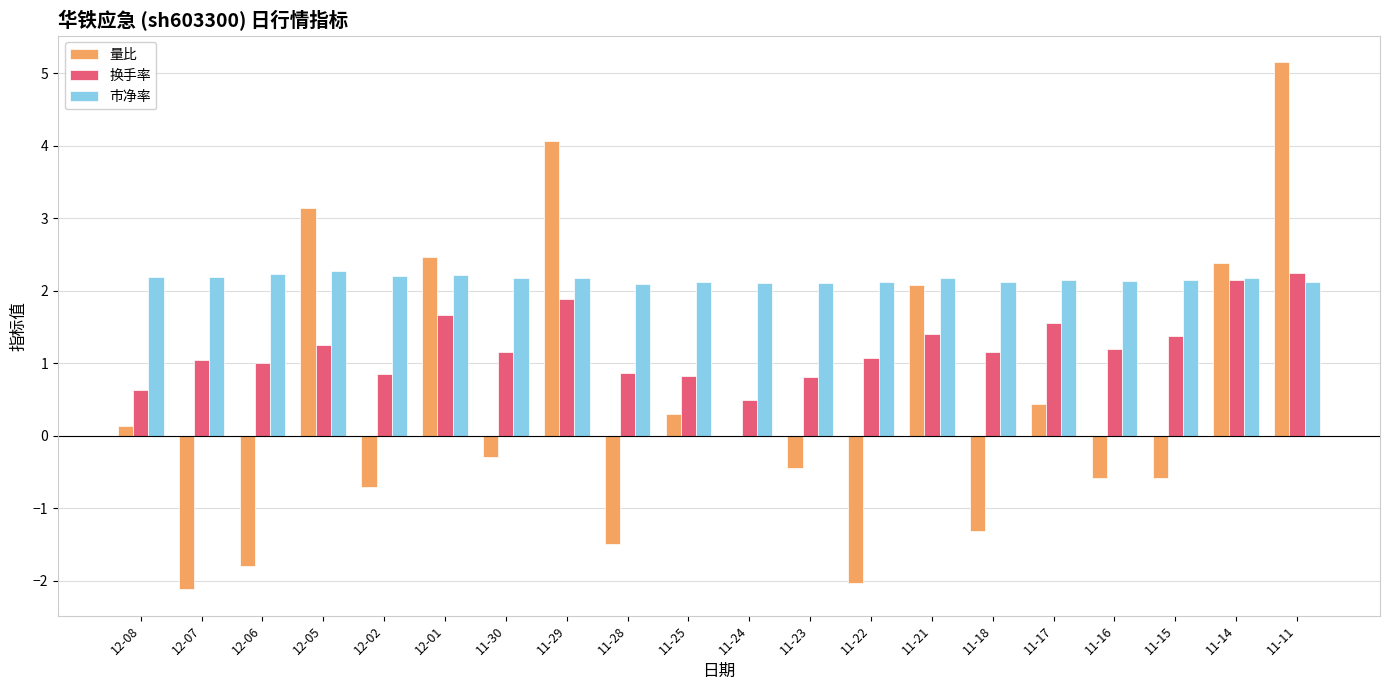

Which series has the widest spread of values?

量比